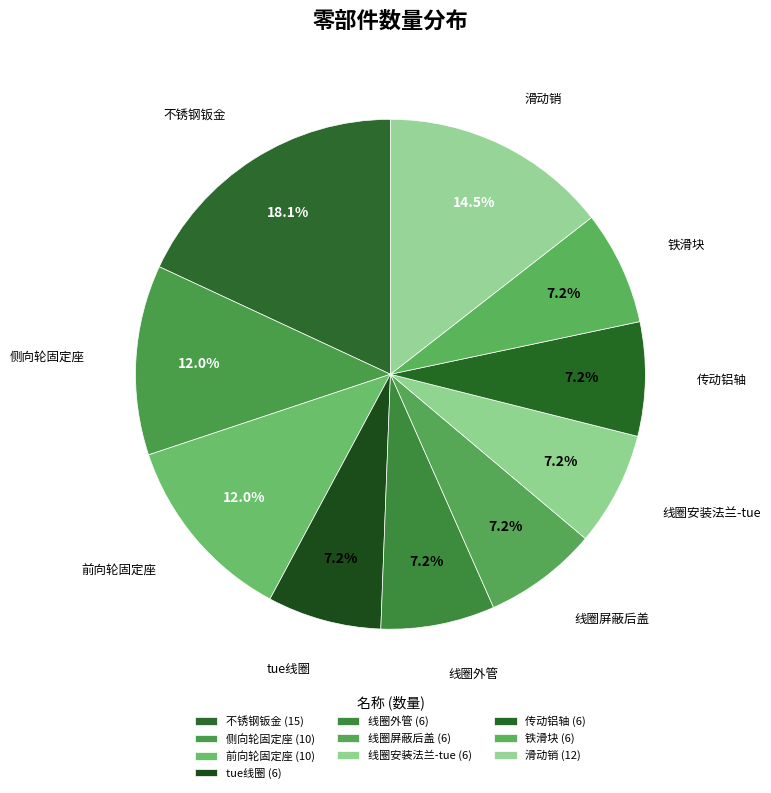

How many segments does this pie chart have?

10